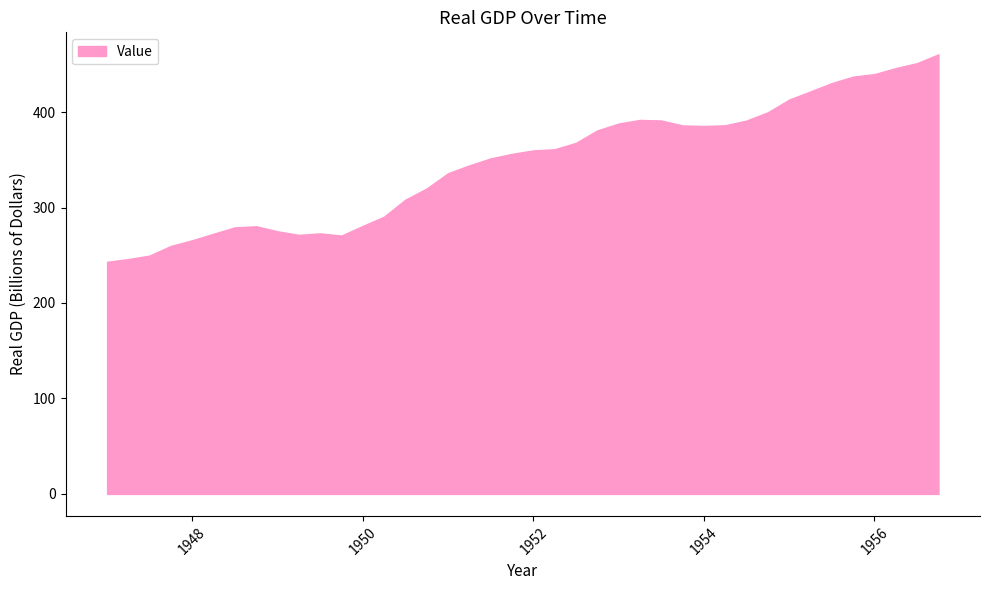

What is the difference between the maximum and minimum values?

217.3